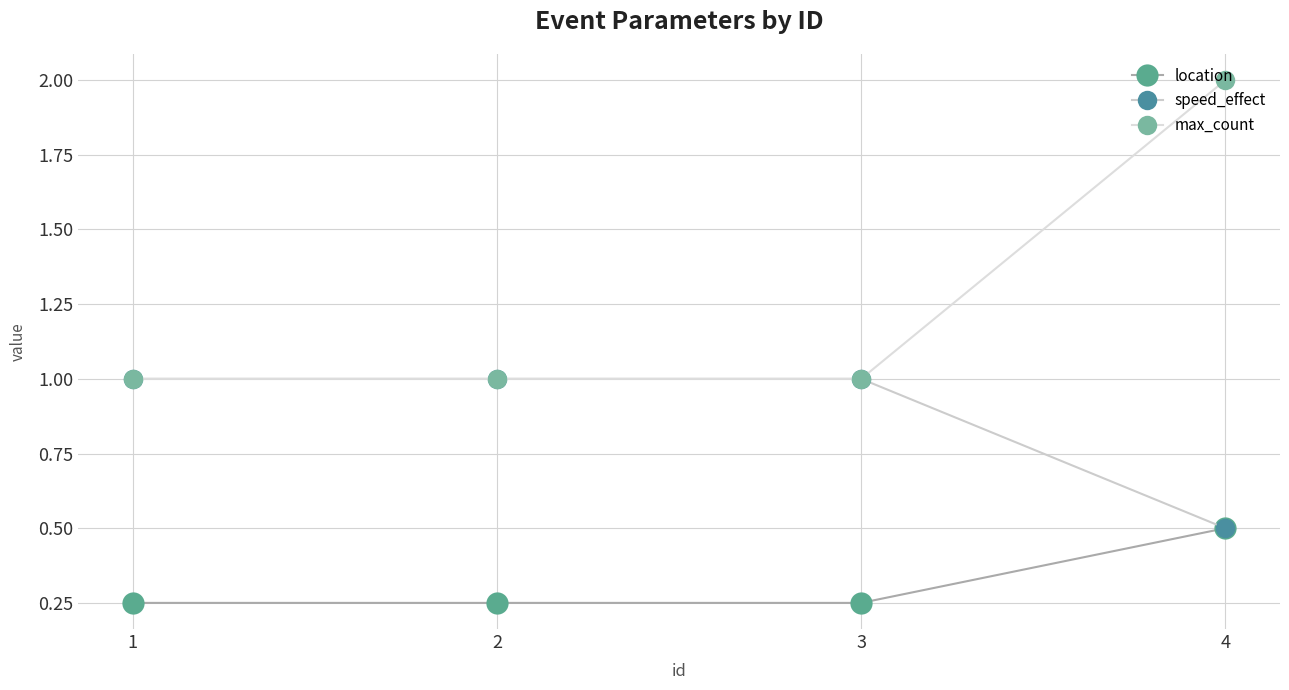

What is the smallest value displayed?

0.2